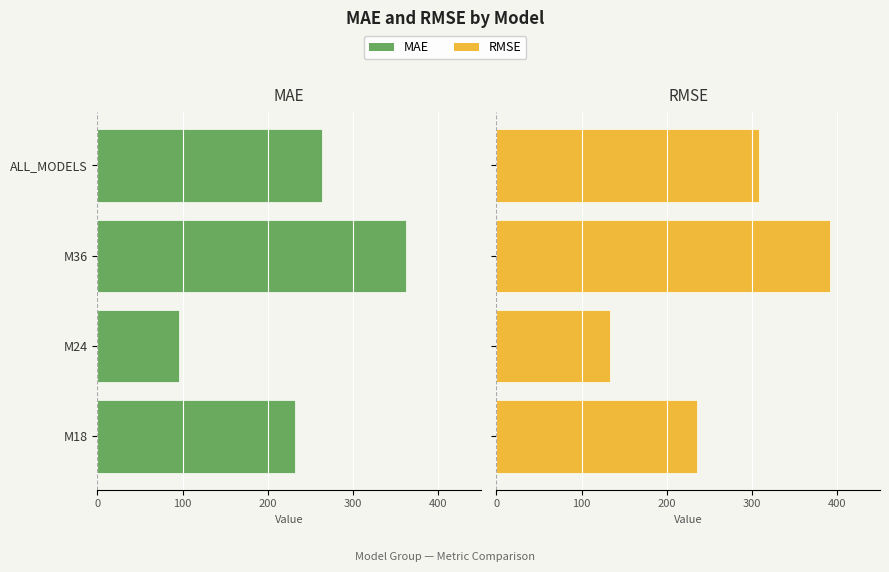

List the series in order of their overall mean, lowest first.

MAE, RMSE